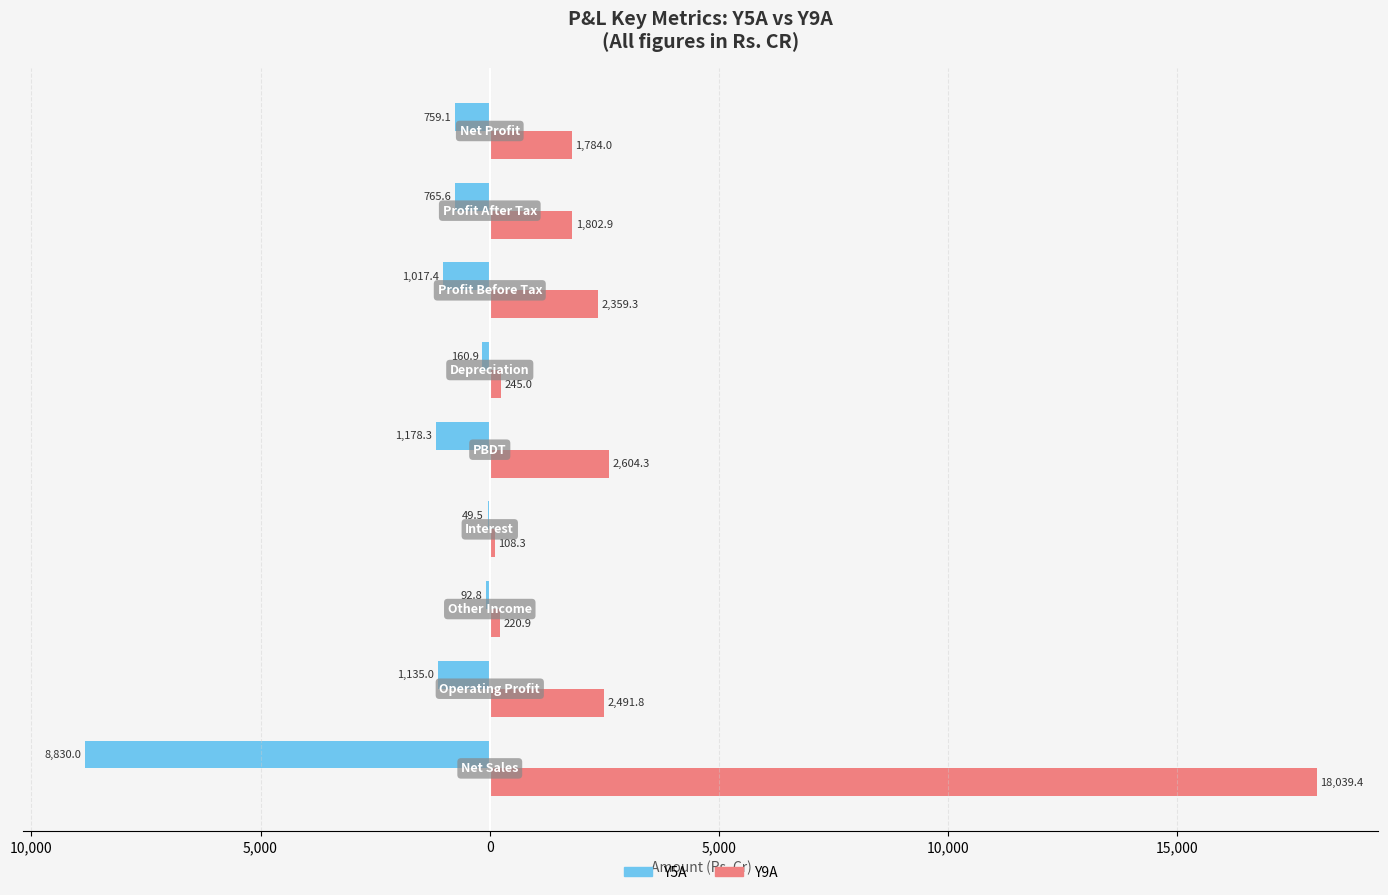

What are all the series names shown in the legend?

Y5A, Y9A